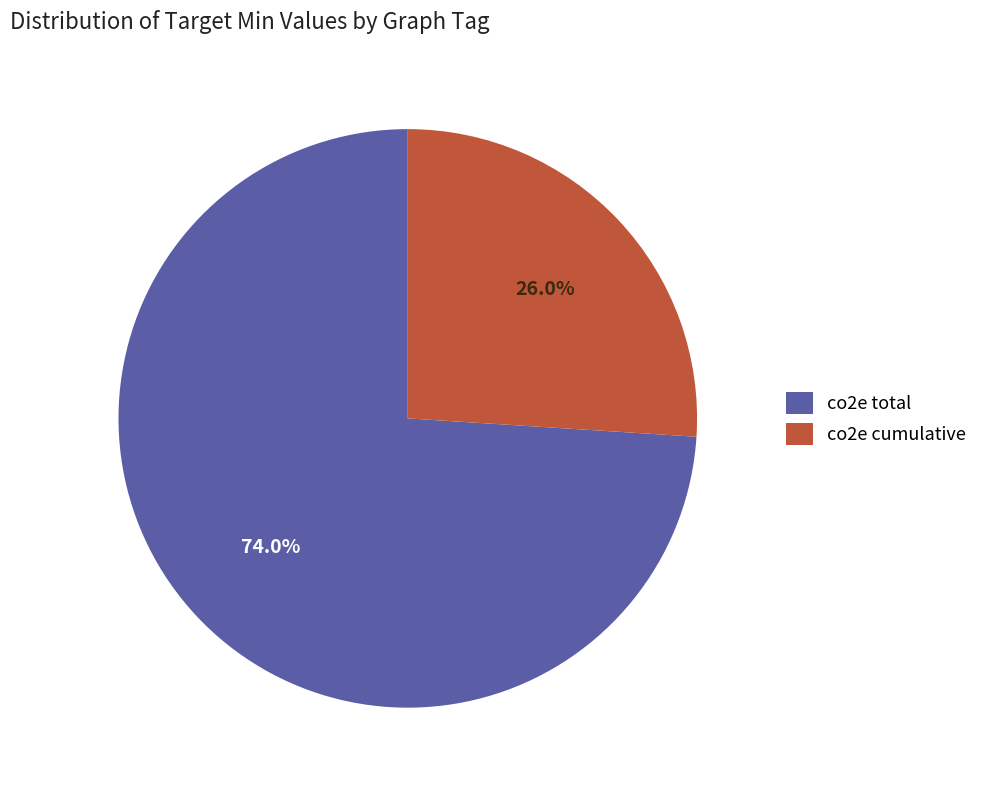

Is co2e total the majority of the pie?

Yes